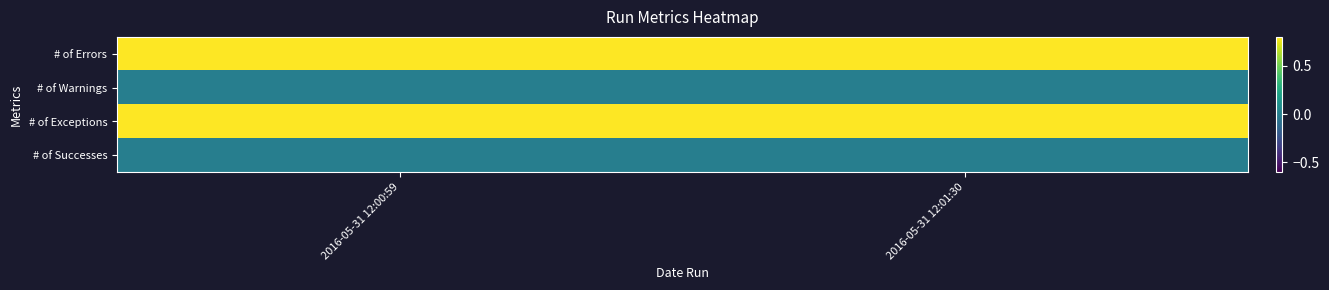

At which category is the sum across all series the highest?

2016-05-31 12:00:59